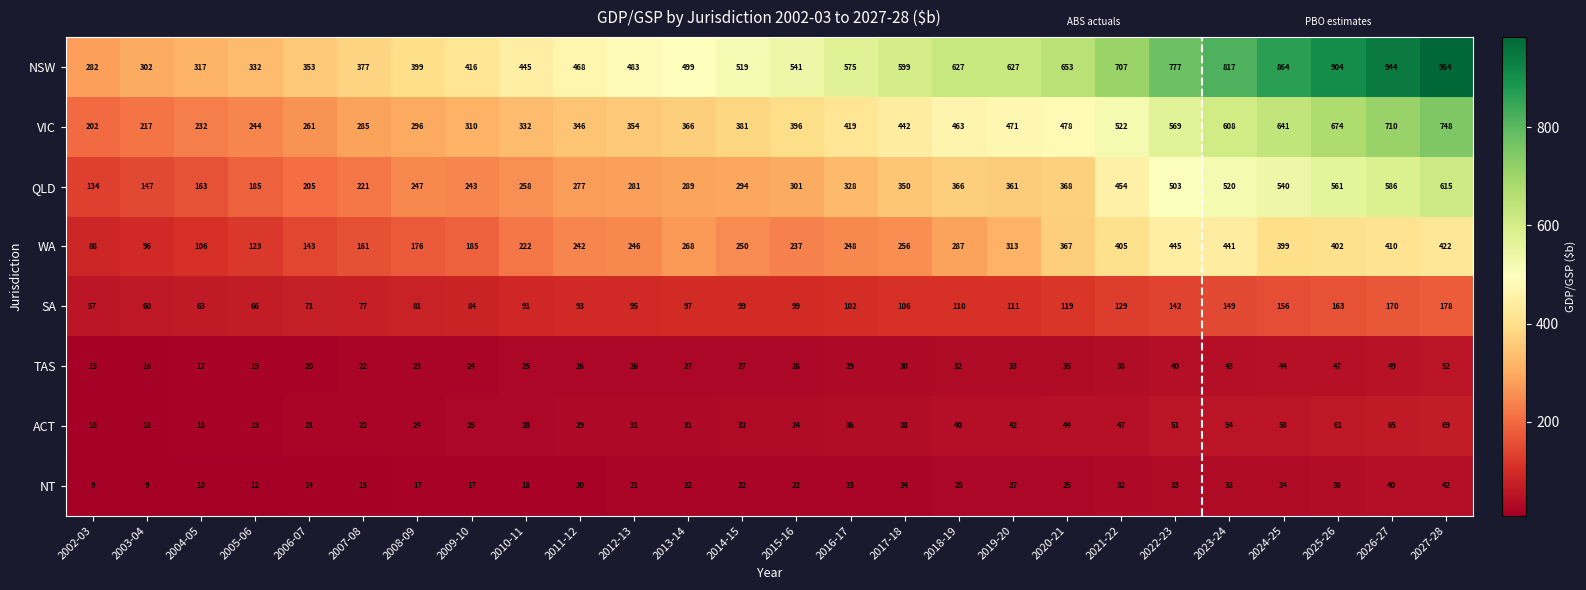

The value of SA at 2022-23 is 233. True or false?

False